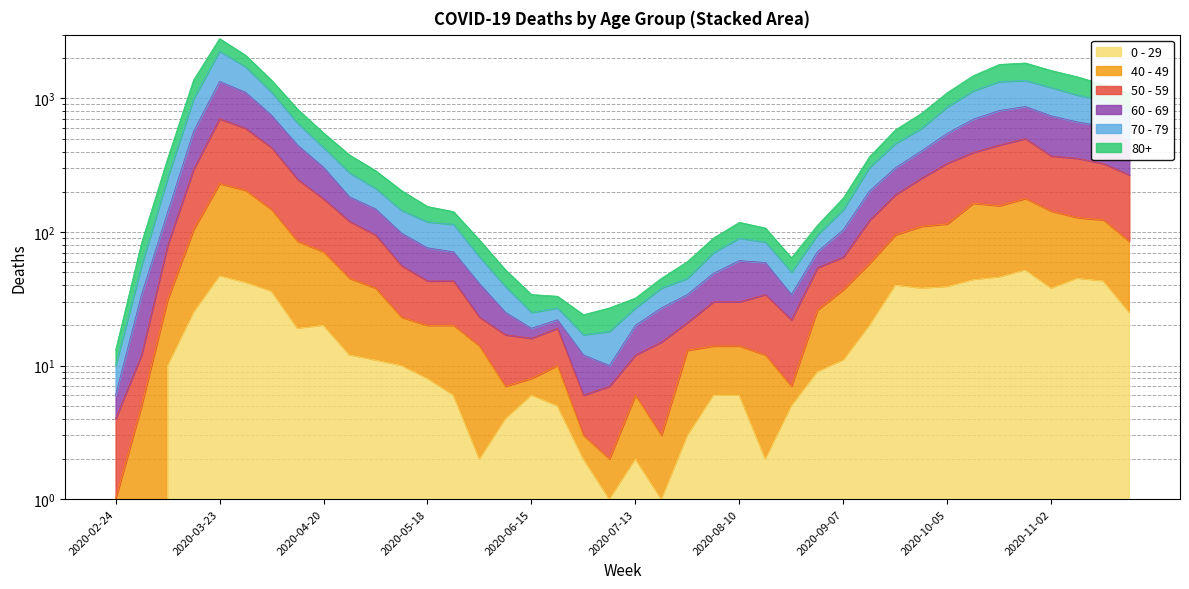

True or false: 40 - 49 and 50 - 59 intersect in this chart.

False